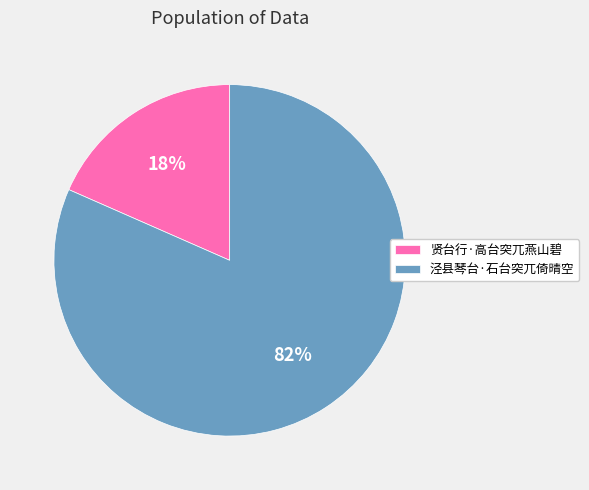

Rank the categories by value from highest to lowest.

泾县琴台·石台突兀倚晴空, 贤台行·高台突兀燕山碧